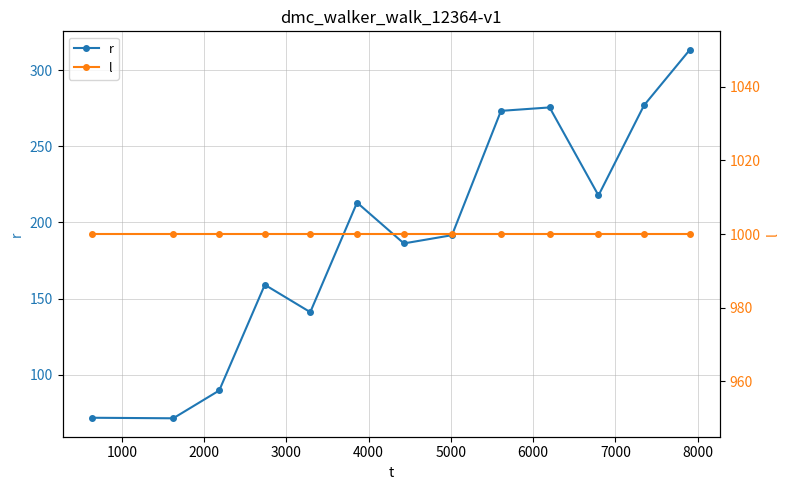

True or false: r has more than 0 points higher than both neighbors.

True